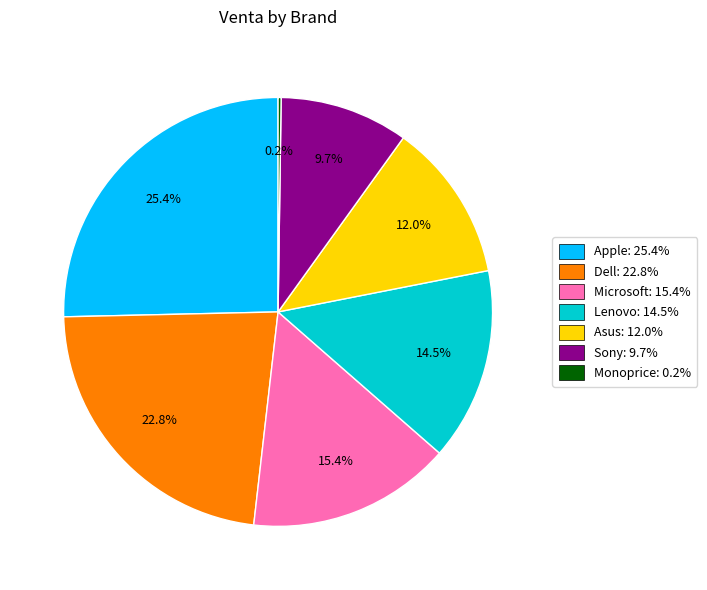

What portion of the pie excludes Dell: 22.8%?

77.2%